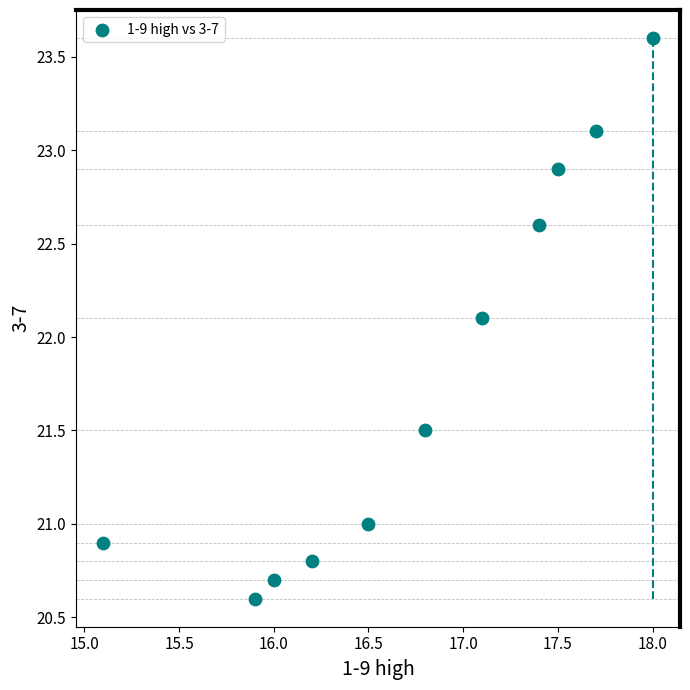

What is the range of X values (max minus min)?

2.9